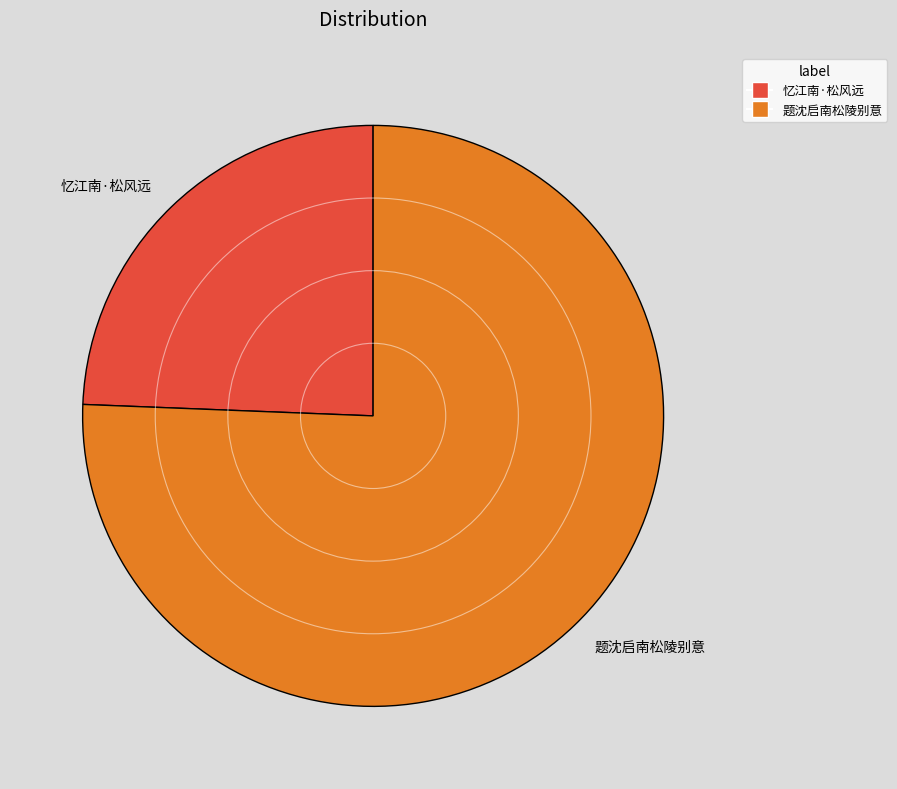

Rank the categories by value from highest to lowest.

题沈启南松陵别意, 忆江南·松风远